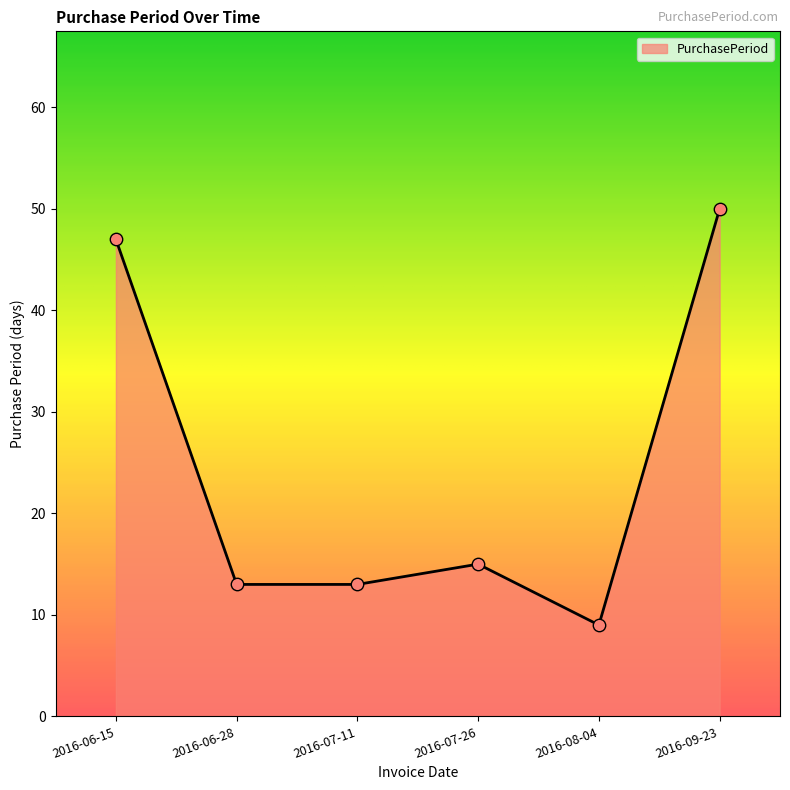

What is the change in value from 2016-06-15 to 2016-07-11?

-34